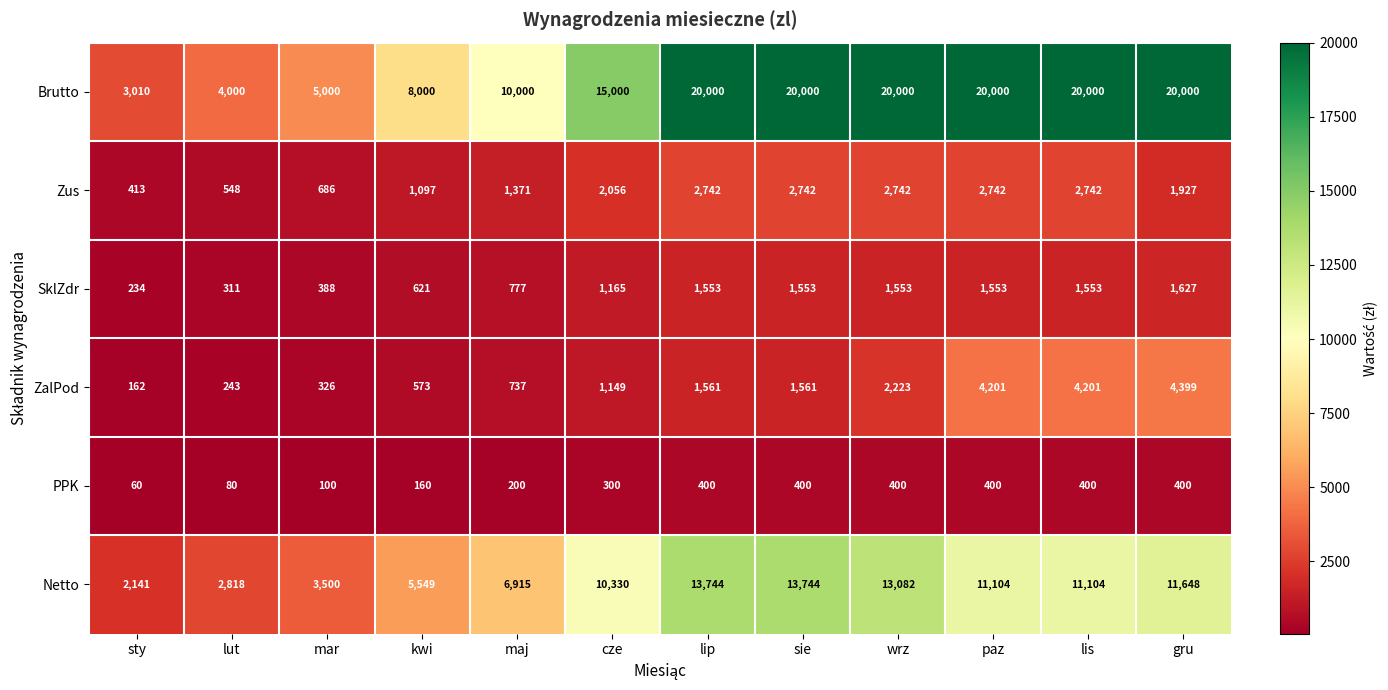

How many categories are shown in the chart?

12